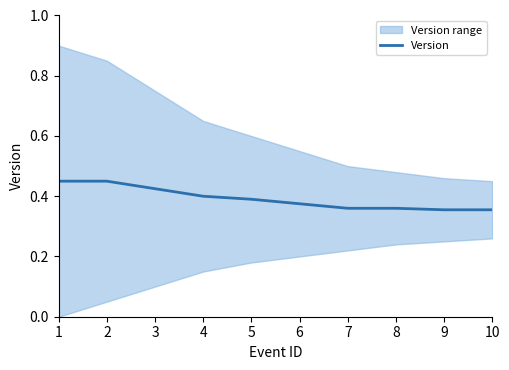

Does the chart have visible grid lines?

No